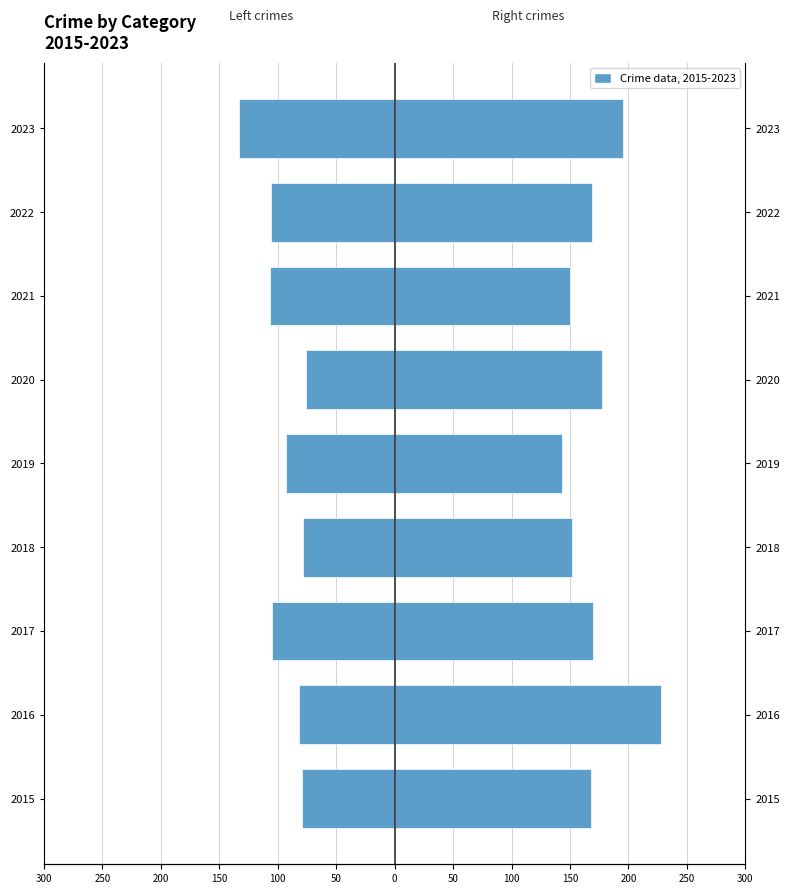

List the series in order of their peak value, lowest first.

Left crimes (Agg. Assault + CSA), Right crimes (Agg. Battery + Robbery + Homicide)